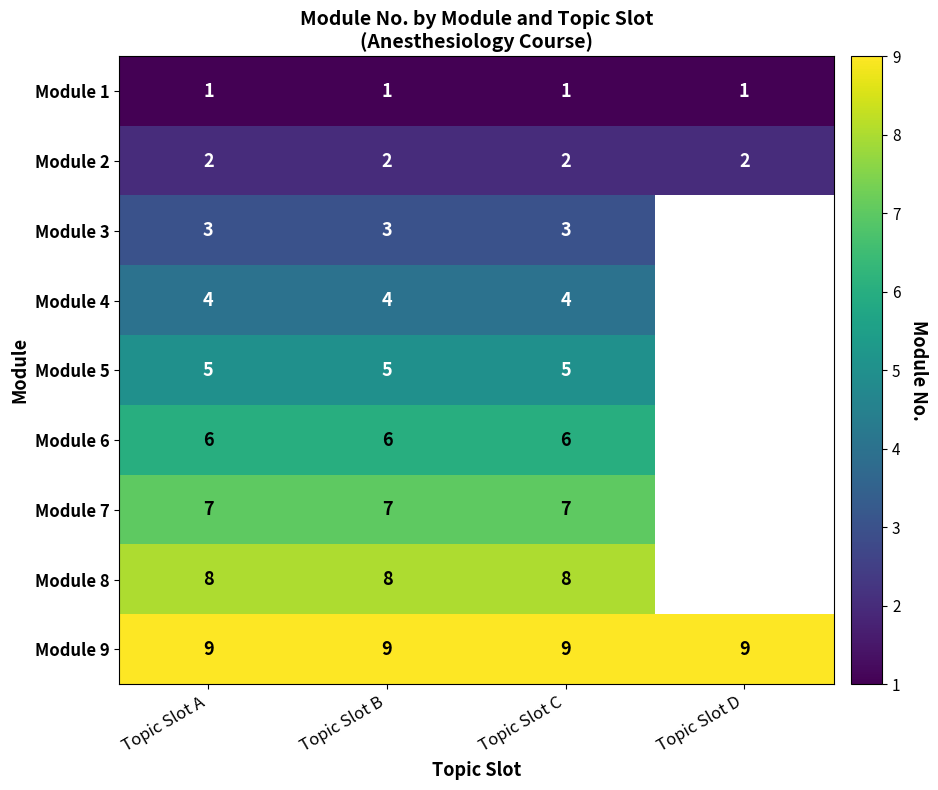

What is the total value across all series at Topic Slot C?

45